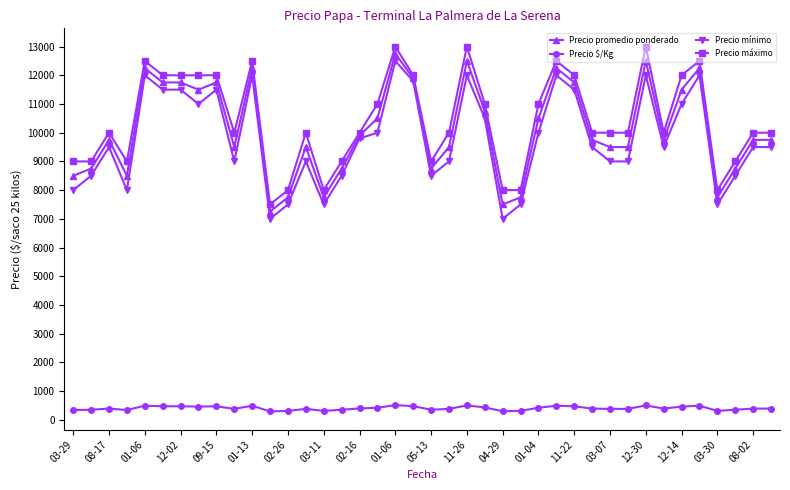

What is the smallest value displayed?

290